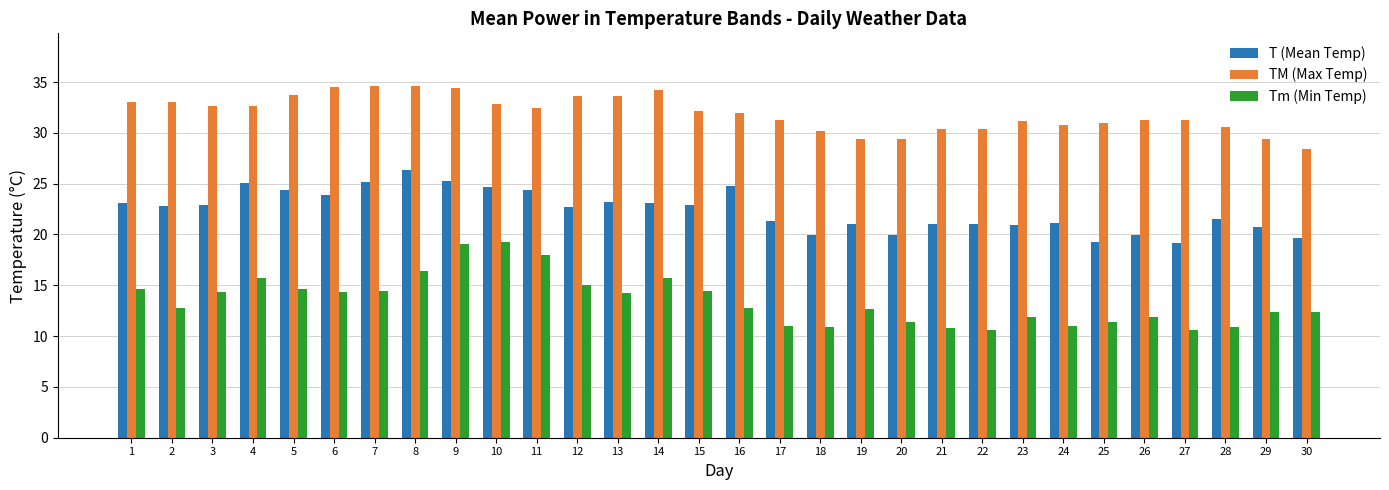

True or false: TM (Max Temp) has a value of 43.1 at 30.

False